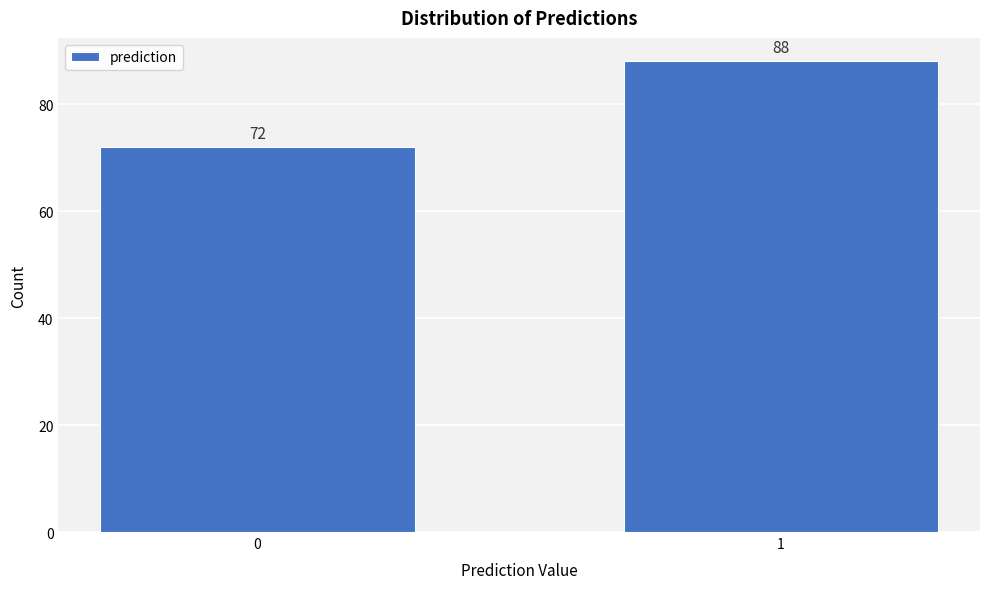

Reading left to right, transcribe all the data shown in this chart.

0=72	1=88